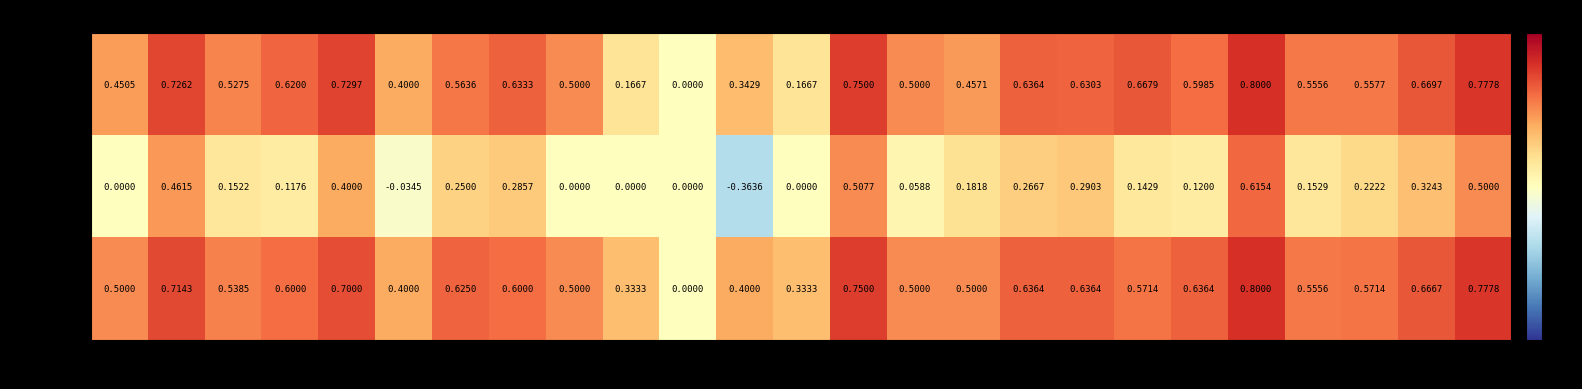

Which series has the largest range (max minus min)?

kappa